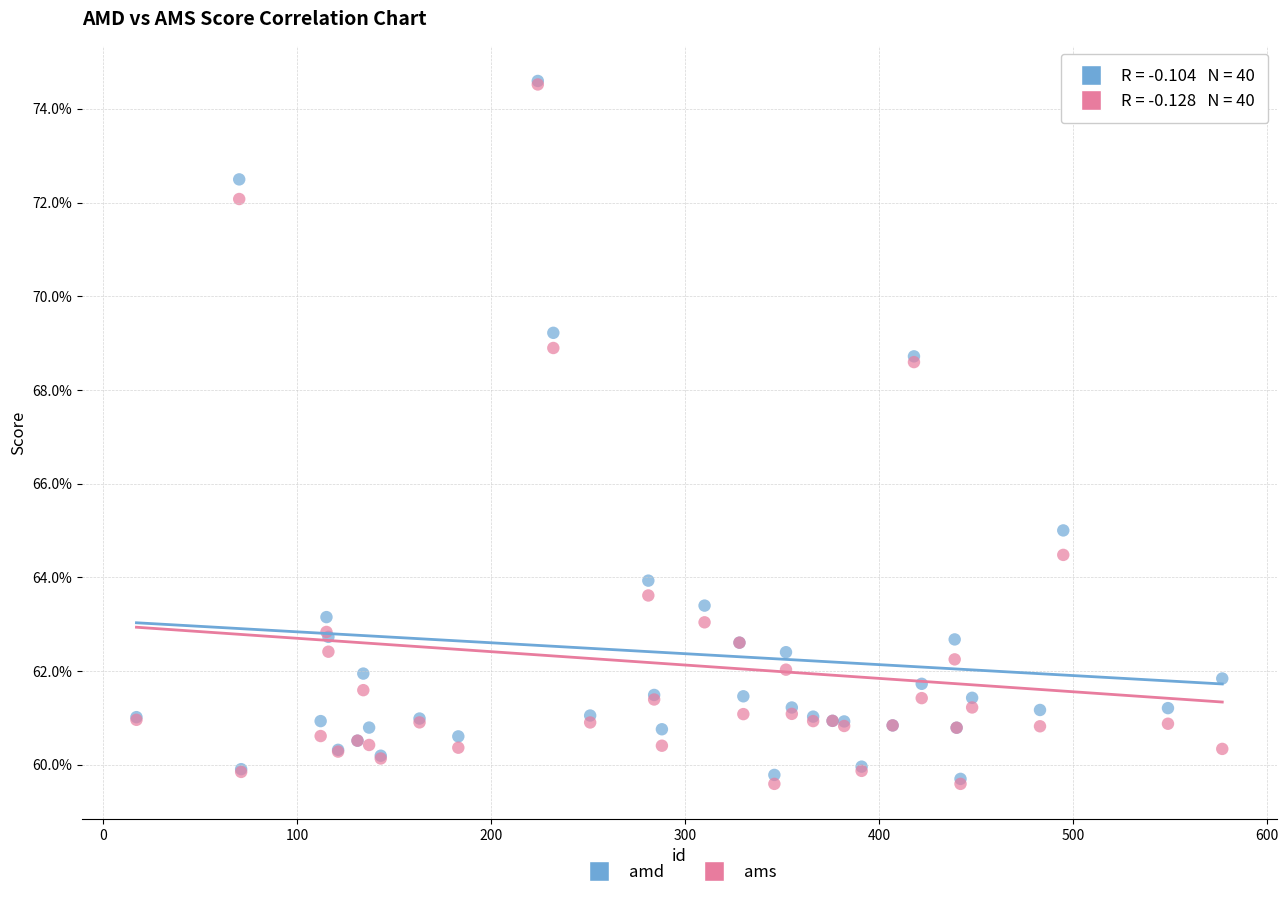

What are all the series names shown in the legend?

amd, ams